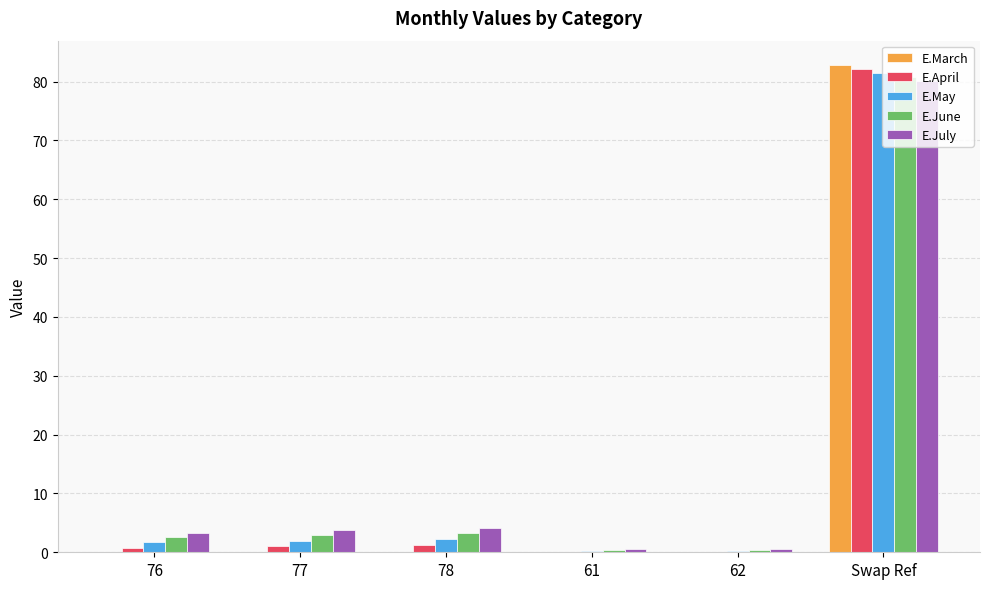

Does the chart contain stacked bars?

No